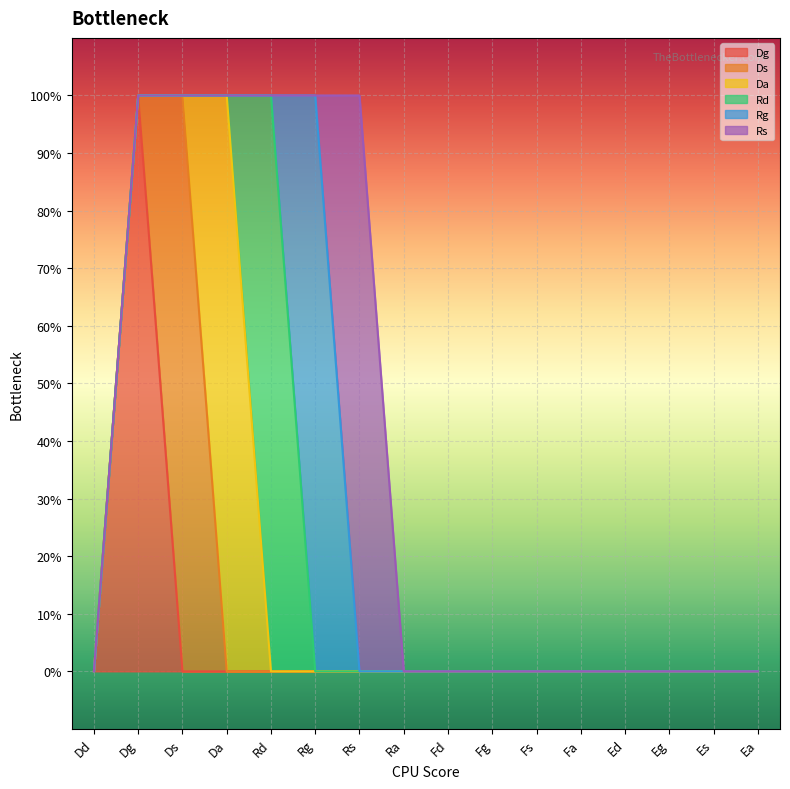

Reading right to left, extract all data points from this chart.

Dg: Ea=0	Es=0	Eg=0	Ed=0	Fa=0	Fs=0	Fg=0	Fd=0	Ra=0	Rs=0	Rg=0	Rd=0	Da=0	Ds=0	Dg=1	Dd=0
Ds: Ea=0	Es=0	Eg=0	Ed=0	Fa=0	Fs=0	Fg=0	Fd=0	Ra=0	Rs=0	Rg=0	Rd=0	Da=0	Ds=1	Dg=0	Dd=0
Da: Ea=0	Es=0	Eg=0	Ed=0	Fa=0	Fs=0	Fg=0	Fd=0	Ra=0	Rs=0	Rg=0	Rd=0	Da=1	Ds=0	Dg=0	Dd=0
Rd: Ea=0	Es=0	Eg=0	Ed=0	Fa=0	Fs=0	Fg=0	Fd=0	Ra=0	Rs=0	Rg=0	Rd=1	Da=0	Ds=0	Dg=0	Dd=0
Rg: Ea=0	Es=0	Eg=0	Ed=0	Fa=0	Fs=0	Fg=0	Fd=0	Ra=0	Rs=0	Rg=1	Rd=0	Da=0	Ds=0	Dg=0	Dd=0
Rs: Ea=0	Es=0	Eg=0	Ed=0	Fa=0	Fs=0	Fg=0	Fd=0	Ra=0	Rs=1	Rg=0	Rd=0	Da=0	Ds=0	Dg=0	Dd=0